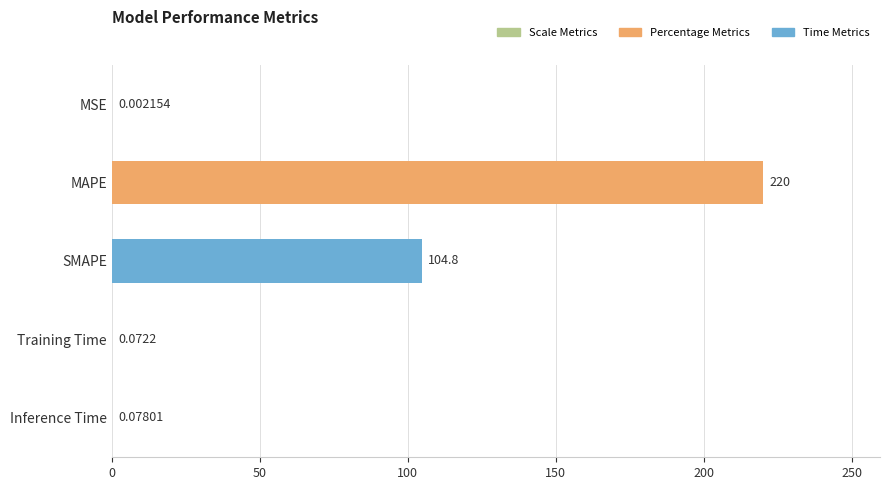

Which has a higher value, Inference Time or SMAPE?

SMAPE